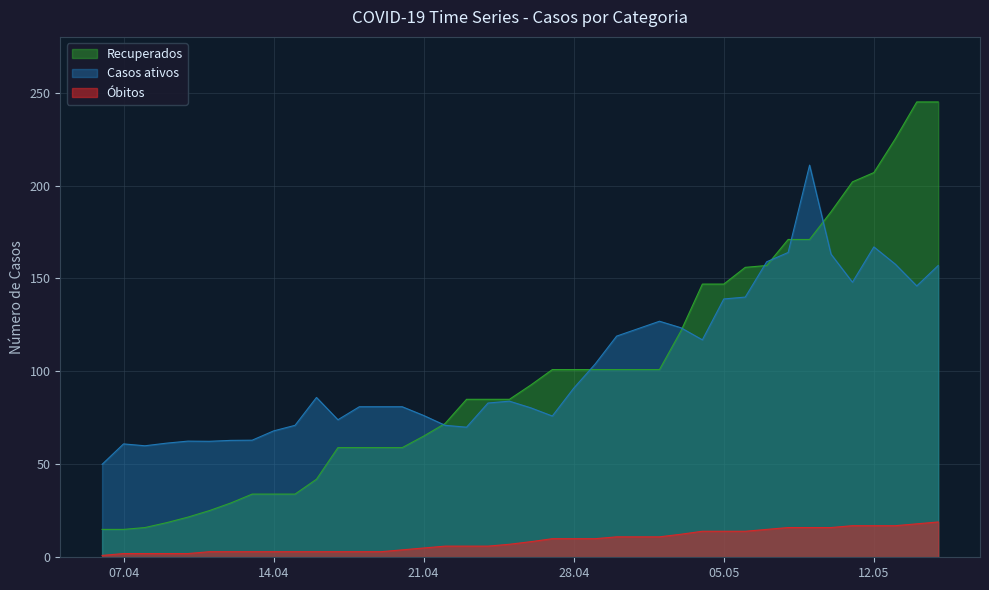

Which series has the widest spread of values?

Recuperados